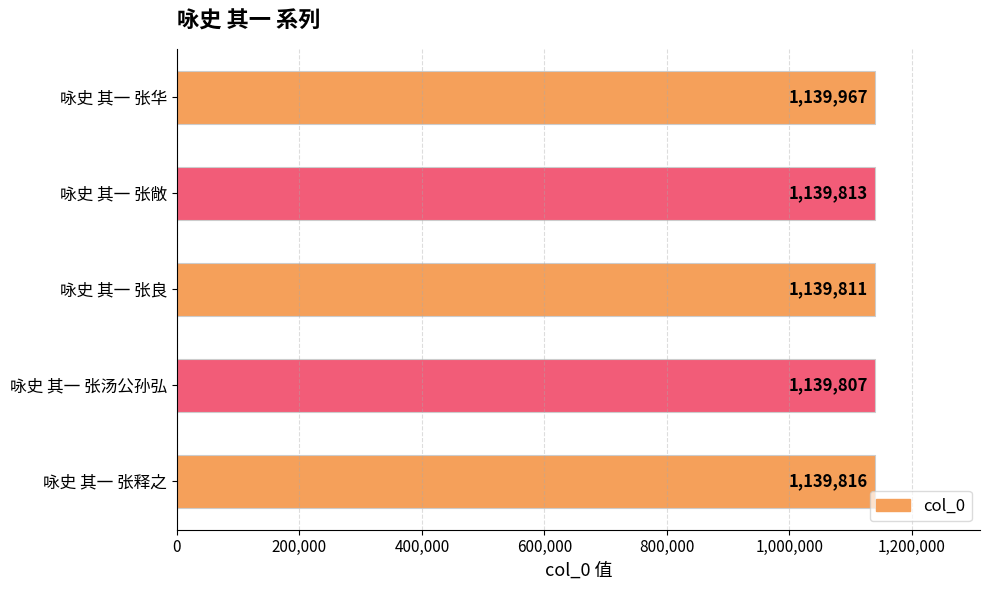

Reading bottom to top, transcribe all the data shown in this chart.

咏史 其一 张释之=1139816	咏史 其一 张汤公孙弘=1139807	咏史 其一 张良=1139811	咏史 其一 张敞=1139813	咏史 其一 张华=1139967